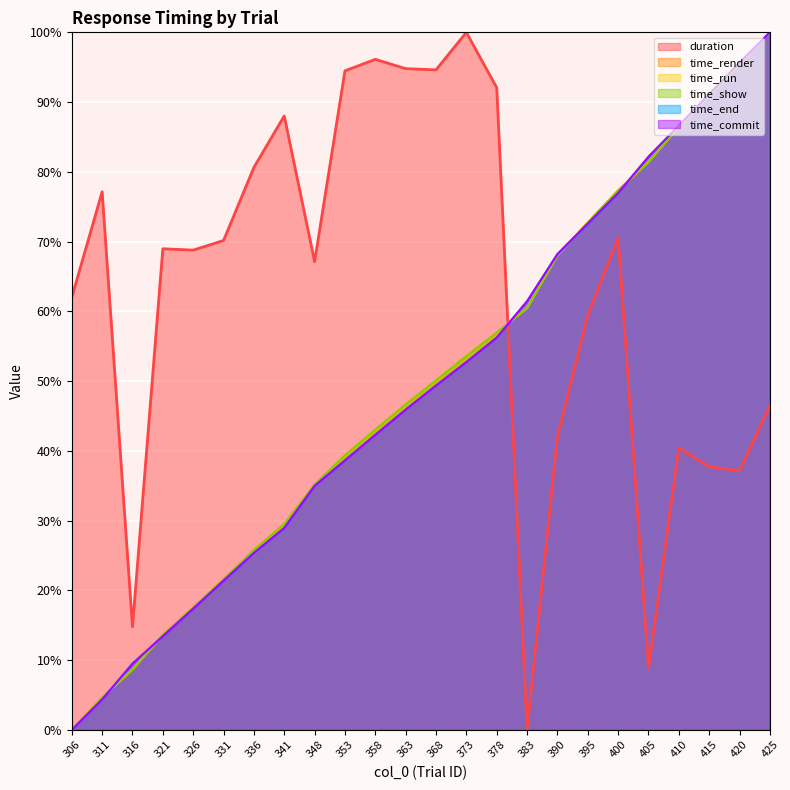

Is the value of duration at 378 greater than the value of time_show at 353?

Yes